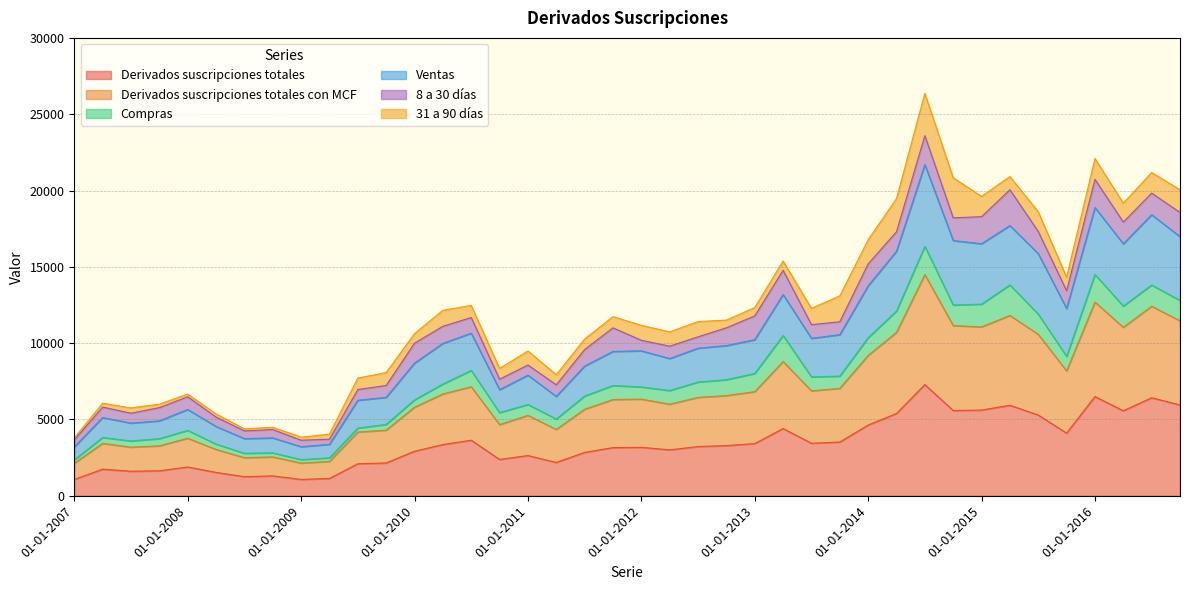

At how many categories does at least one series exceed 3450?

40